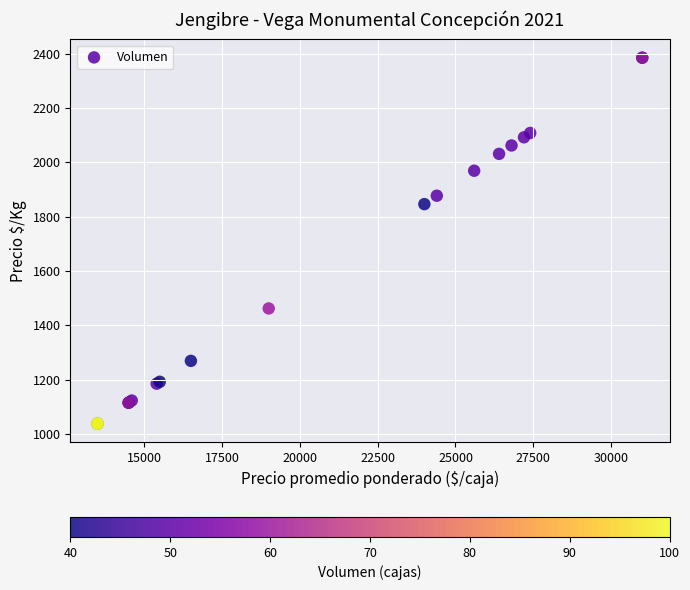

What Y value in the scatter plot is closest to 1711?

1846